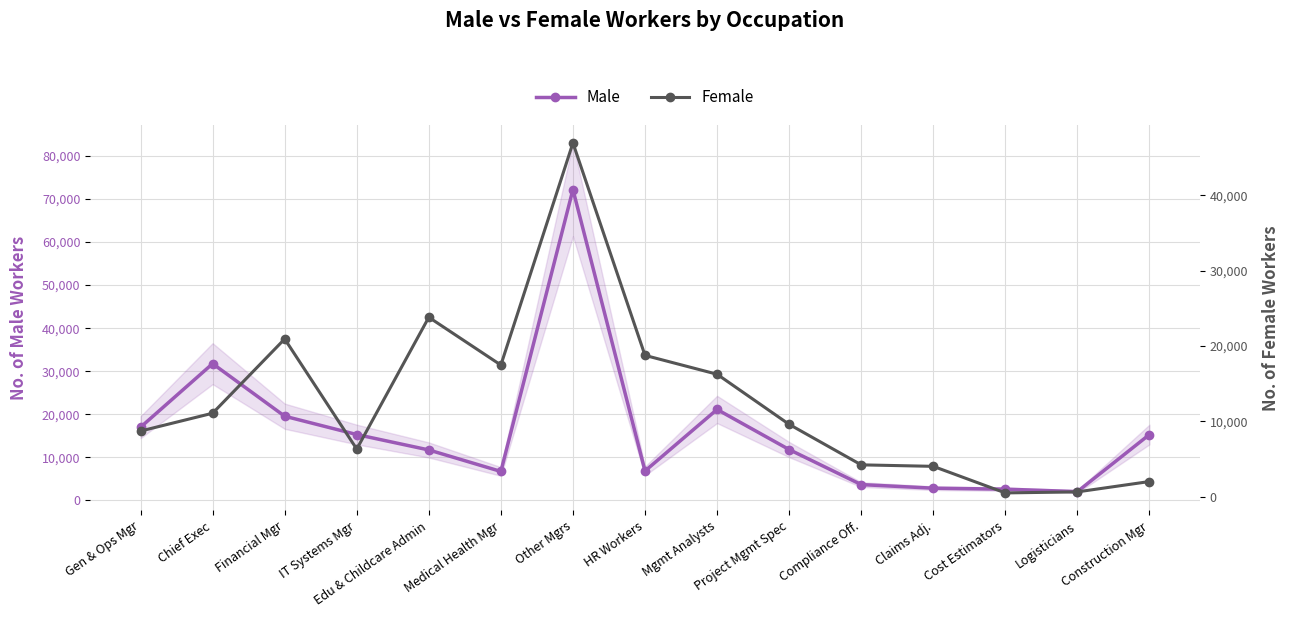

What is the value of the Male point at the 12th from the left?

2817